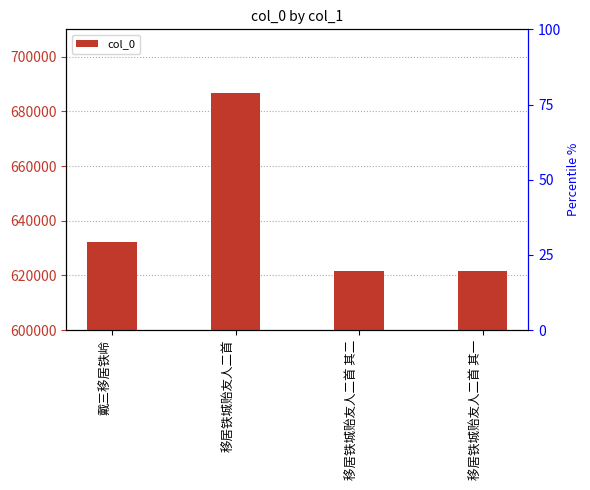

Between 移居铁城贻友人二首 其二 and 戴三移居铁岭, which is larger?

戴三移居铁岭